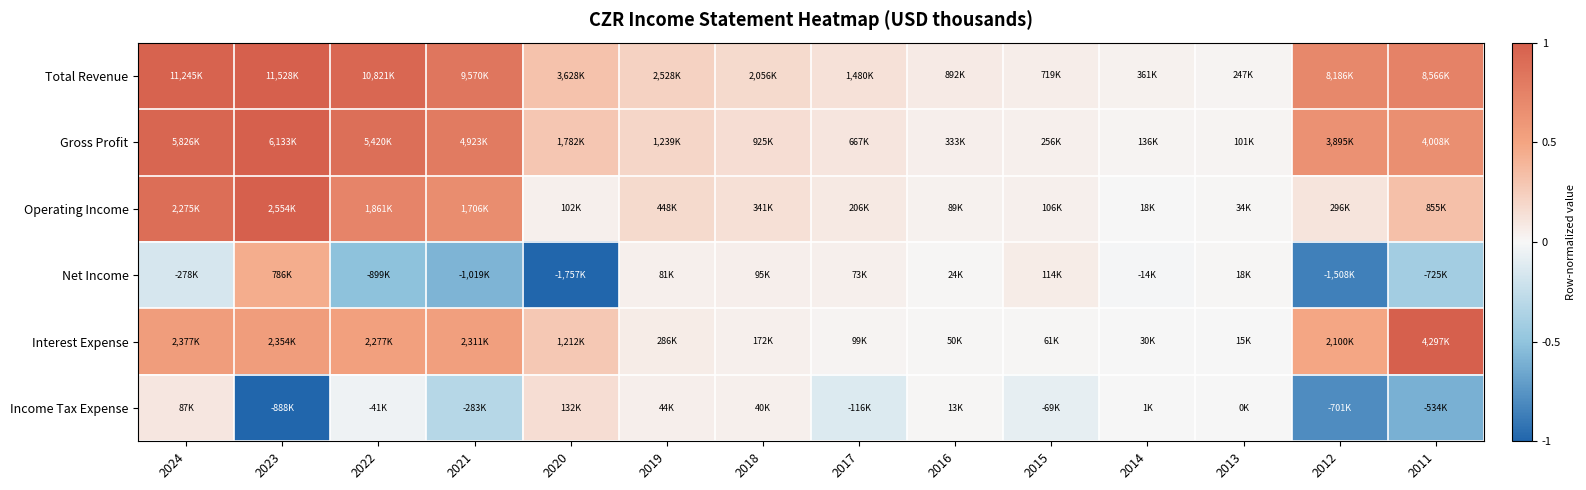

How many data points does each series have?

14